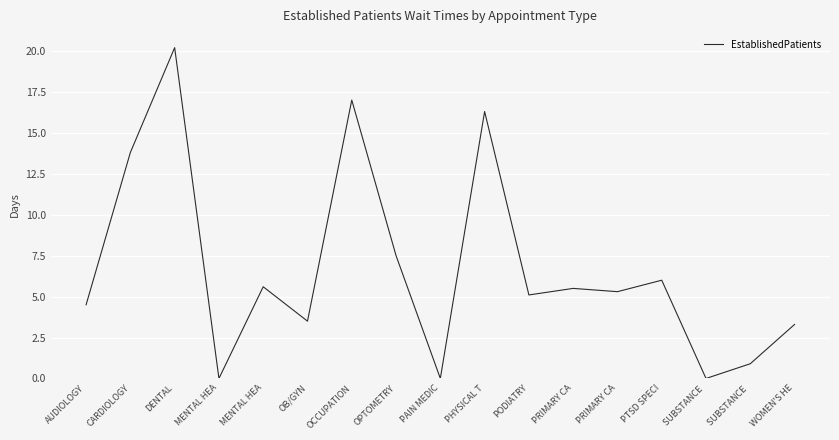

Does the chart have visible grid lines?

Yes